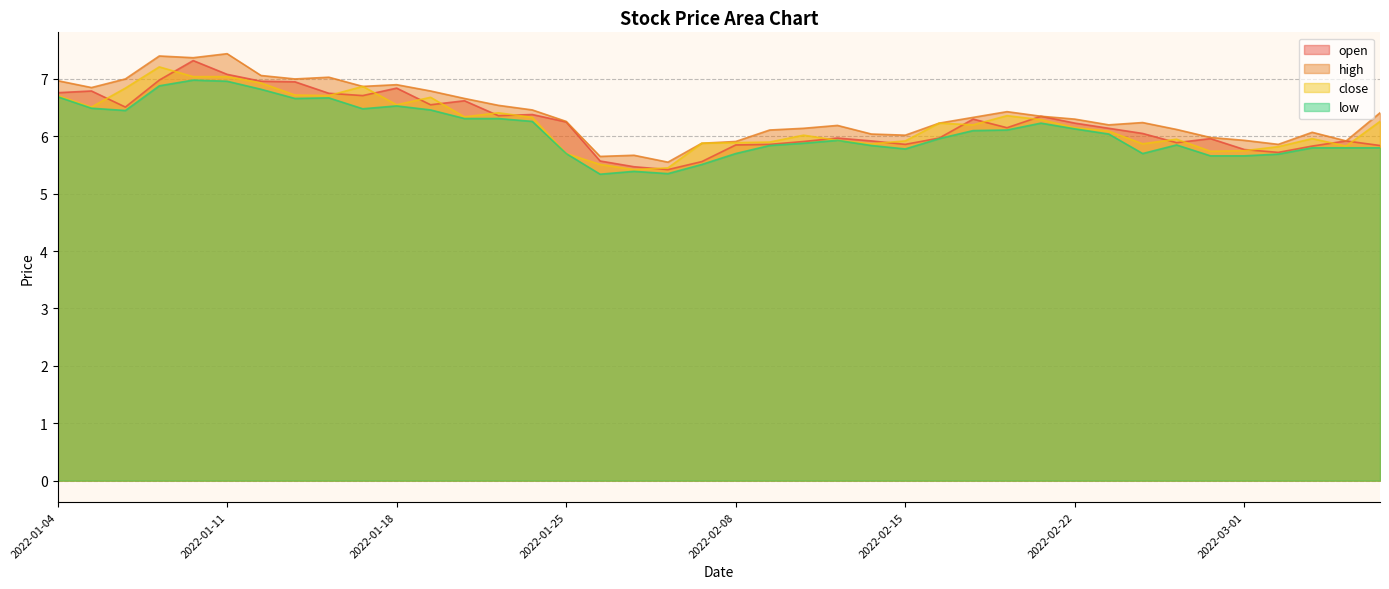

Which series has the widest spread of values?

open